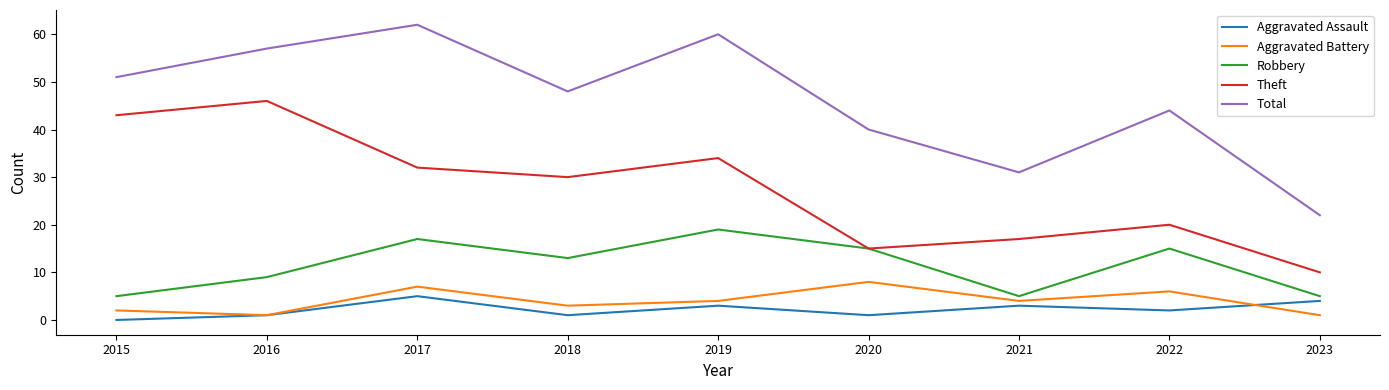

At which label is Theft closest to 28?

2018